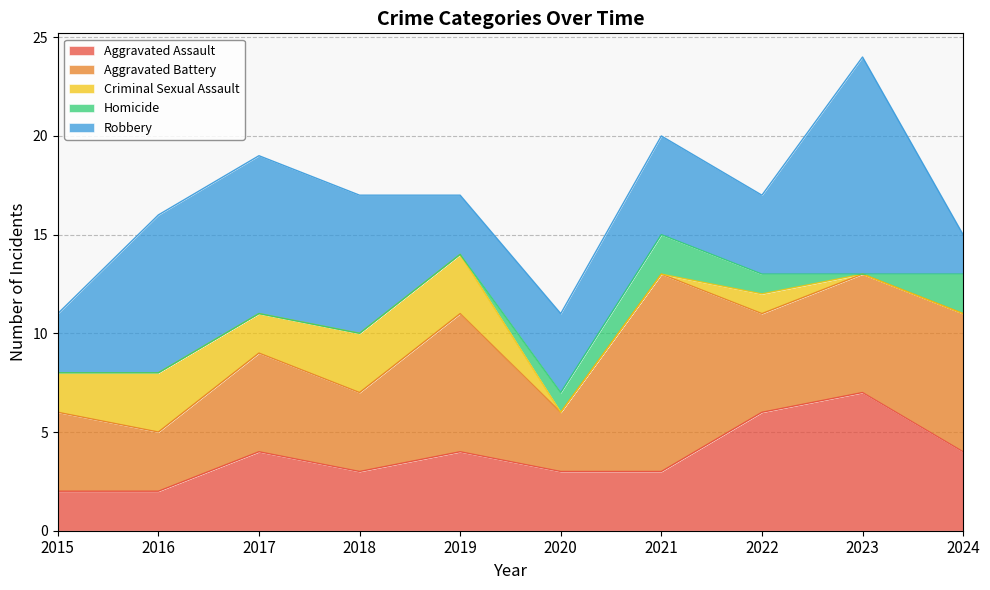

What is the value of the Criminal Sexual Assault point at the 1st from the left?

2